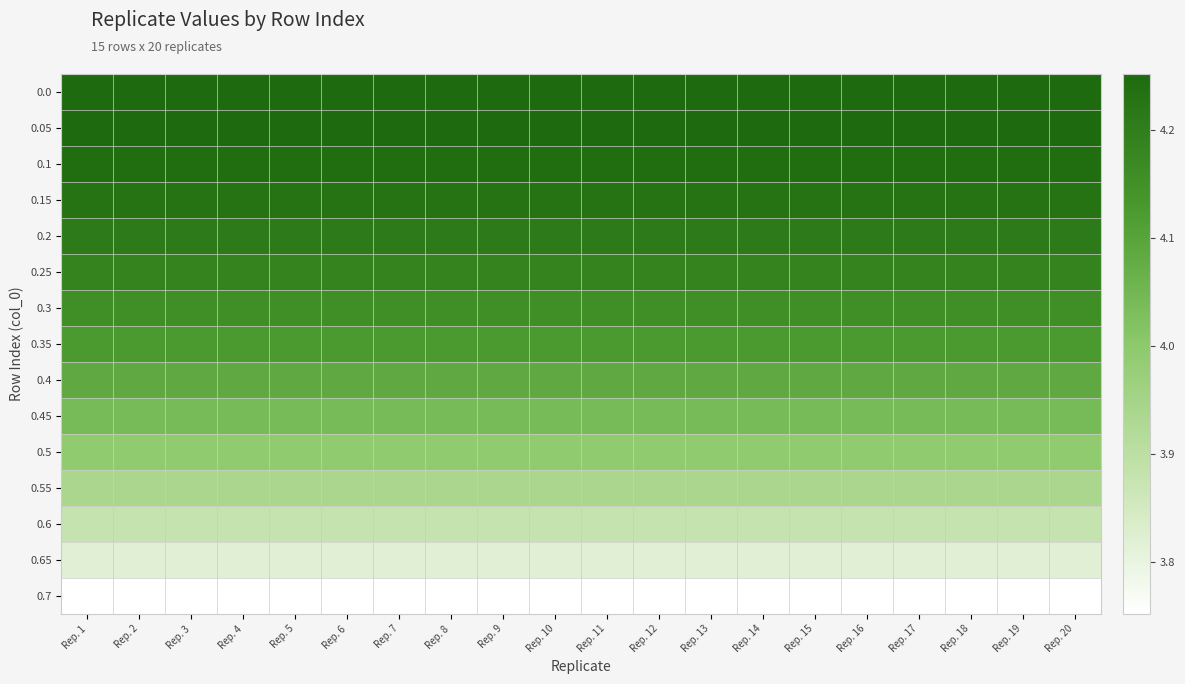

At how many categories does at least one series exceed 3?

20